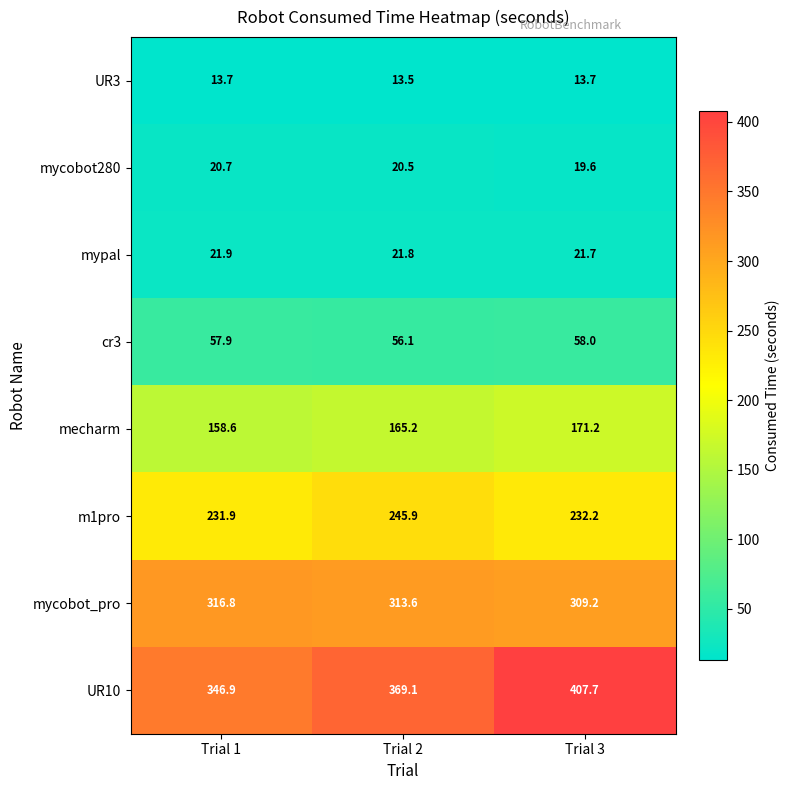

Reading left to right, list all the values displayed in this chart.

UR3: 13.7	13.5	13.7
mycobot280: 20.7	20.5	19.6
mypal: 21.9	21.8	21.7
cr3: 57.9	56.1	58.0
mecharm: 158.6	165.2	171.2
m1pro: 231.9	245.9	232.2
mycobot_pro: 316.8	313.6	309.2
UR10: 346.9	369.1	407.7